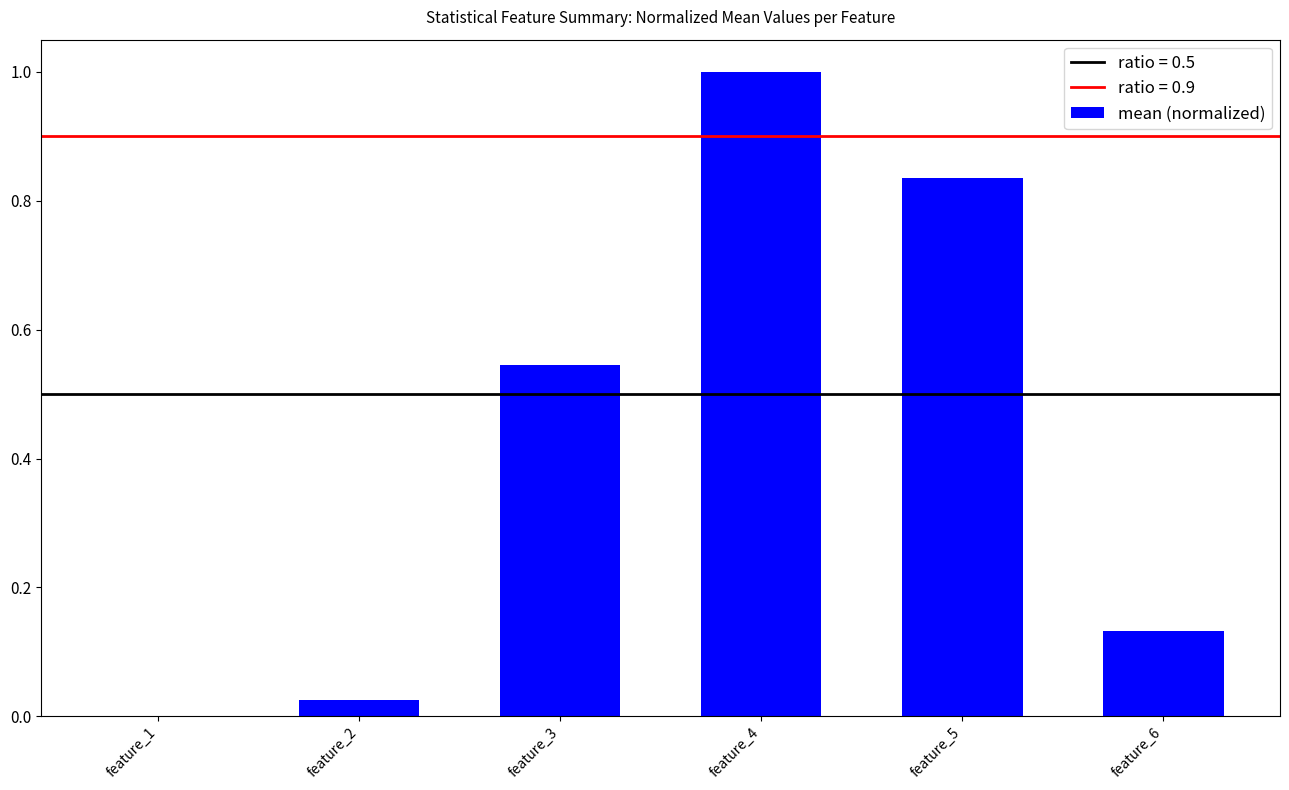

True or false: the data shows 0.2 at feature_6.

False